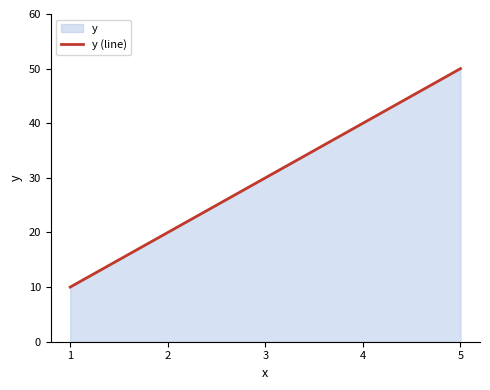

Reading left to right, transcribe all the data shown in this chart.

10	20	30	40	50